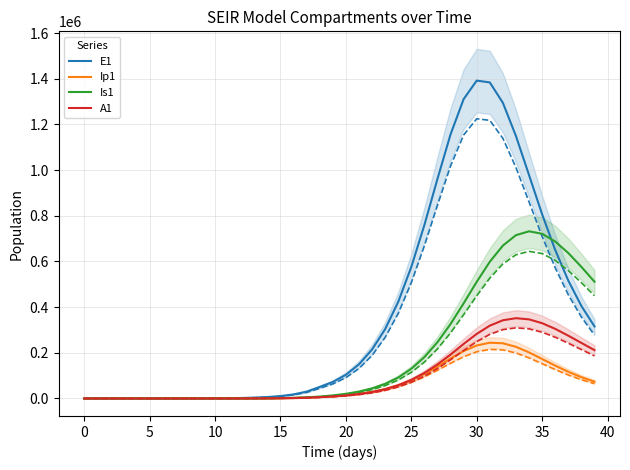

Is it true that Ip1 equals 3.9 at 5?

False